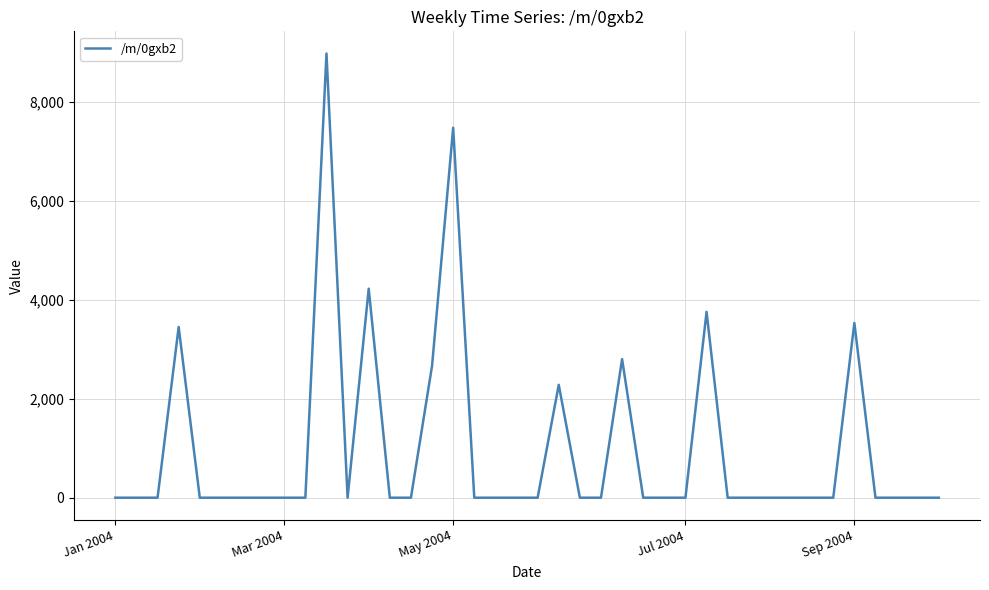

How many lines are shown in the chart?

1